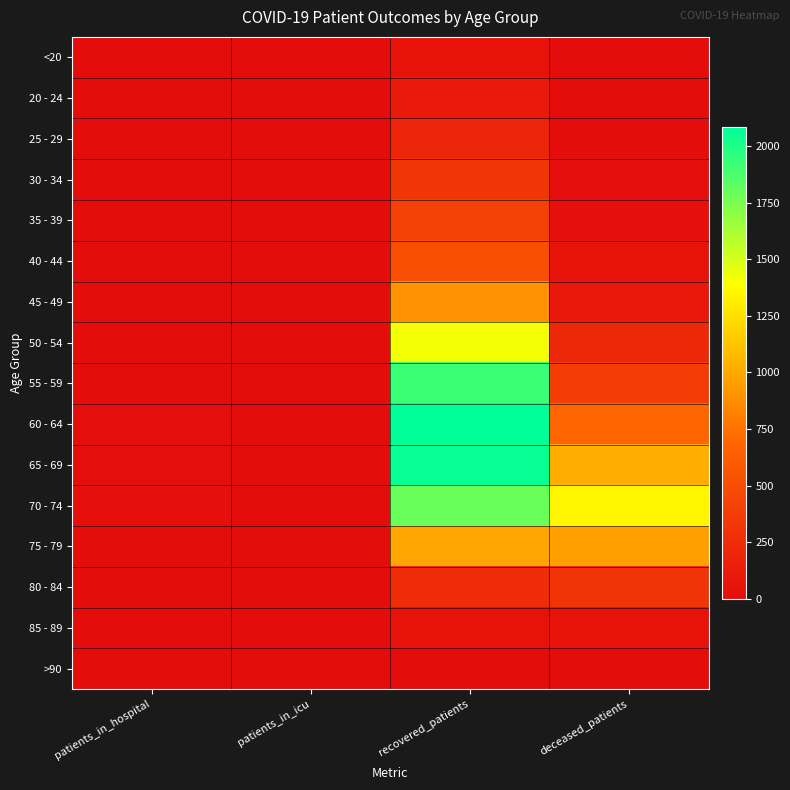

Reading left to right, extract all data points from this chart.

<20: patients_in_hospital=3	patients_in_icu=0	recovered_patients=50	deceased_patients=7
20 - 24: patients_in_hospital=3	patients_in_icu=0	recovered_patients=113	deceased_patients=1
25 - 29: patients_in_hospital=2	patients_in_icu=0	recovered_patients=190	deceased_patients=12
30 - 34: patients_in_hospital=4	patients_in_icu=0	recovered_patients=323	deceased_patients=14
35 - 39: patients_in_hospital=3	patients_in_icu=0	recovered_patients=404	deceased_patients=26
40 - 44: patients_in_hospital=3	patients_in_icu=3	recovered_patients=512	deceased_patients=50
45 - 49: patients_in_hospital=5	patients_in_icu=0	recovered_patients=896	deceased_patients=95
50 - 54: patients_in_hospital=9	patients_in_icu=2	recovered_patients=1416	deceased_patients=218
55 - 59: patients_in_hospital=10	patients_in_icu=3	recovered_patients=1922	deceased_patients=382
60 - 64: patients_in_hospital=15	patients_in_icu=10	recovered_patients=2083	deceased_patients=681
65 - 69: patients_in_hospital=14	patients_in_icu=6	recovered_patients=2055	deceased_patients=1025
70 - 74: patients_in_hospital=21	patients_in_icu=4	recovered_patients=1795	deceased_patients=1347
75 - 79: patients_in_hospital=7	patients_in_icu=3	recovered_patients=985	deceased_patients=960
80 - 84: patients_in_hospital=7	patients_in_icu=2	recovered_patients=247	deceased_patients=312
85 - 89: patients_in_hospital=0	patients_in_icu=1	recovered_patients=51	deceased_patients=55
>90: patients_in_hospital=0	patients_in_icu=0	recovered_patients=9	deceased_patients=7